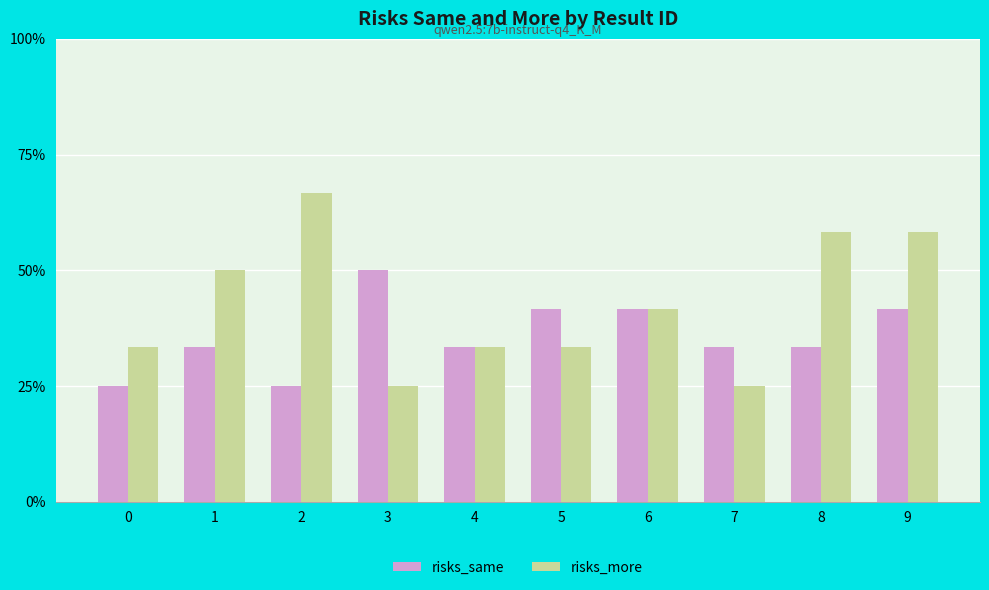

What are all the series names shown in the legend?

risks_same, risks_more